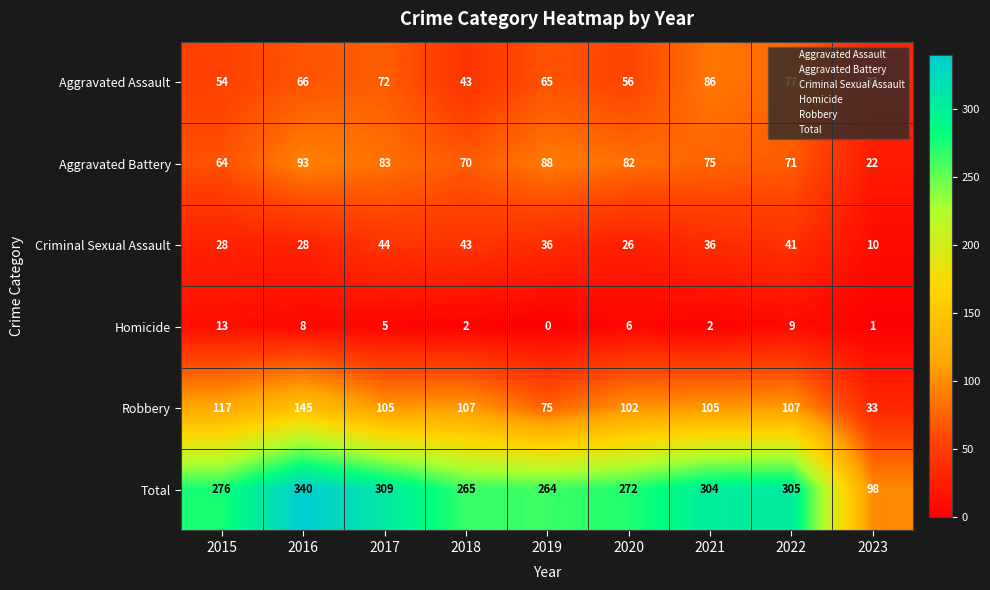

What is the total value across all series at 2017?

618